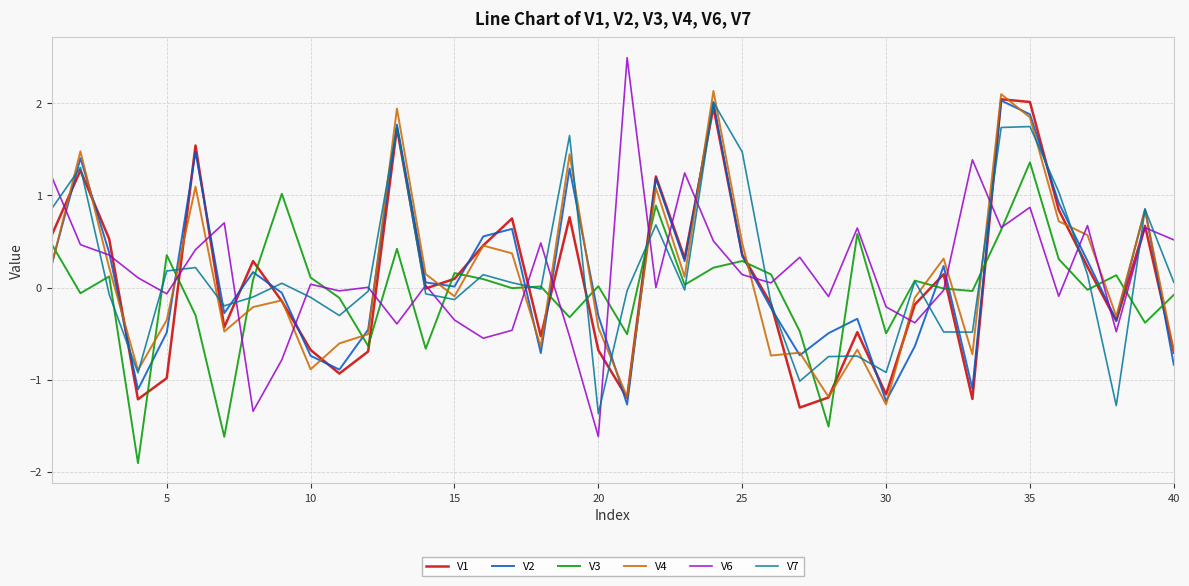

What is the minimum value for V3?

-1.9